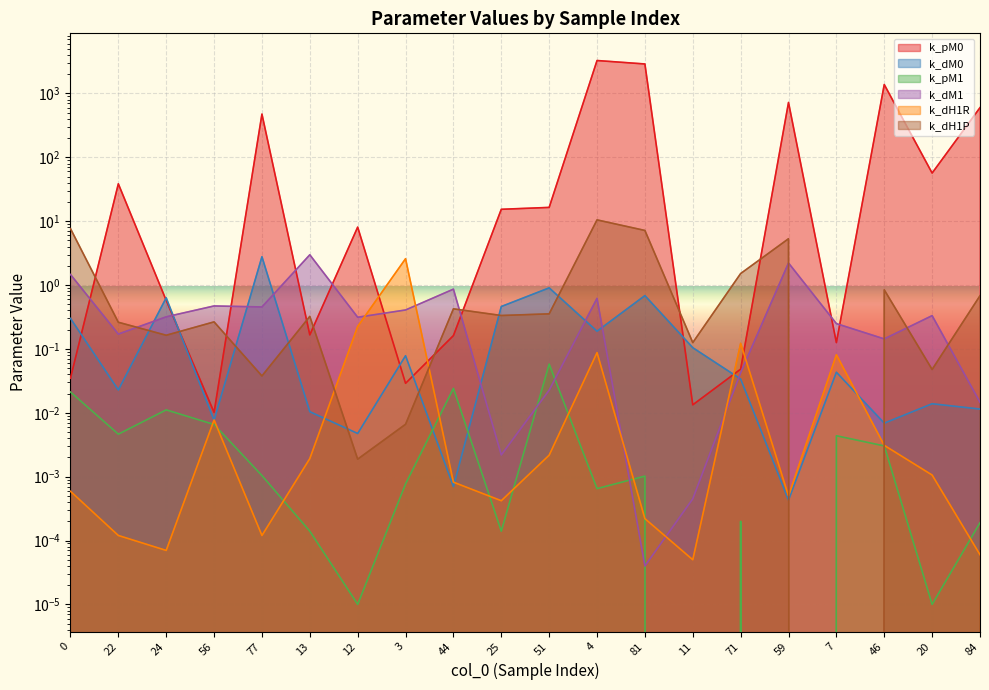

List the series in order of their peak value, highest first.

k_pM0, k_dH1P, k_dM1, k_dM0, k_dH1R, k_pM1